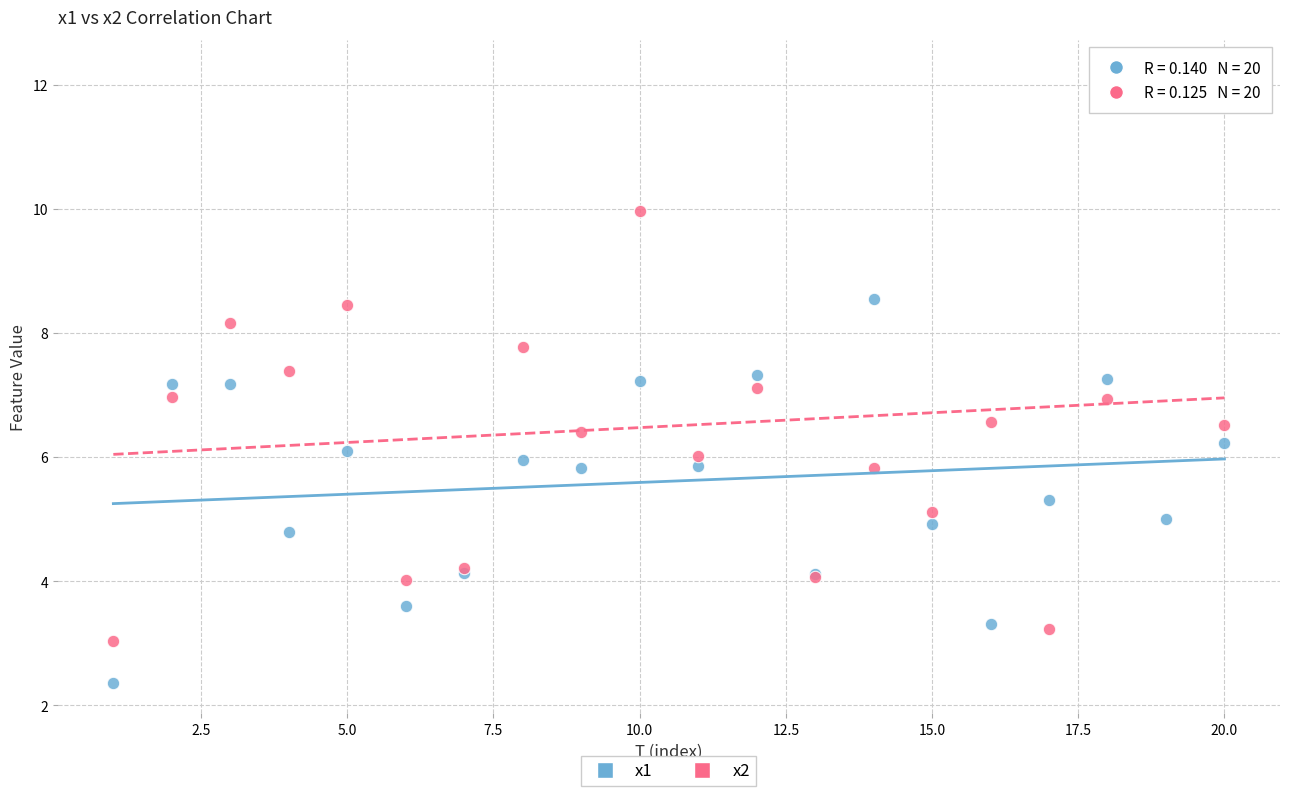

Which series contains the highest Y value?

x2